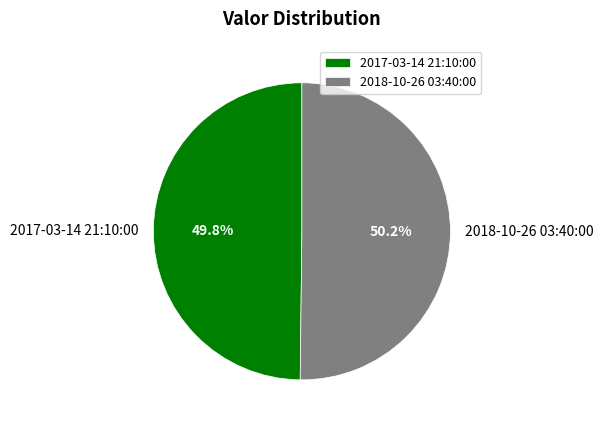

Is there a majority slice in this chart?

Yes